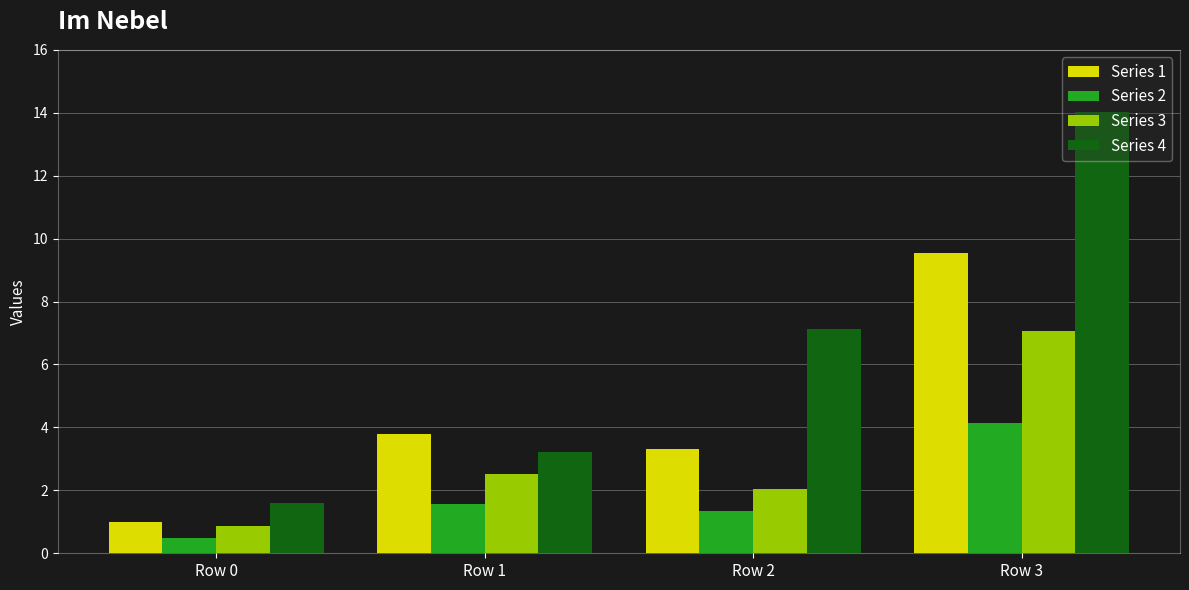

The Series 4 series shows 11.8 at Row 2. True or false?

False